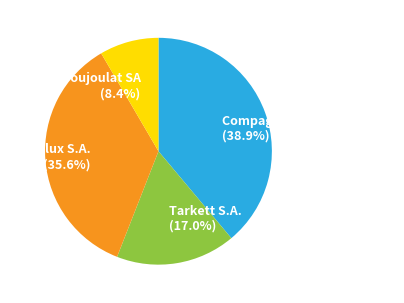

What portion of the pie excludes Poujoulat SA?

91.6%